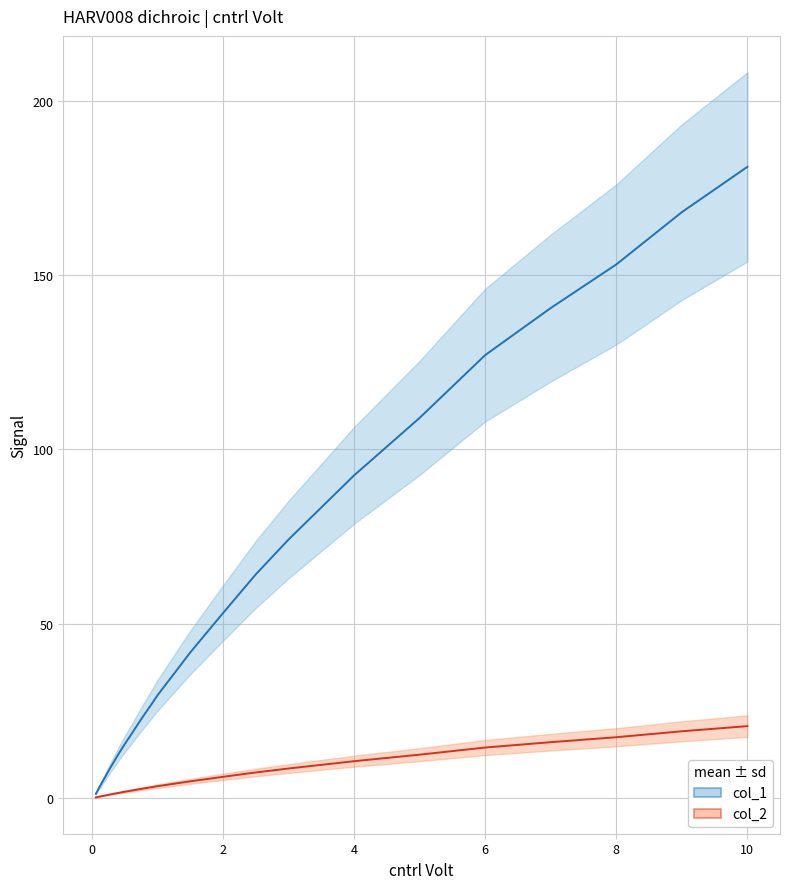

True or false: col_2 mean and col_1 mean intersect in this chart.

False